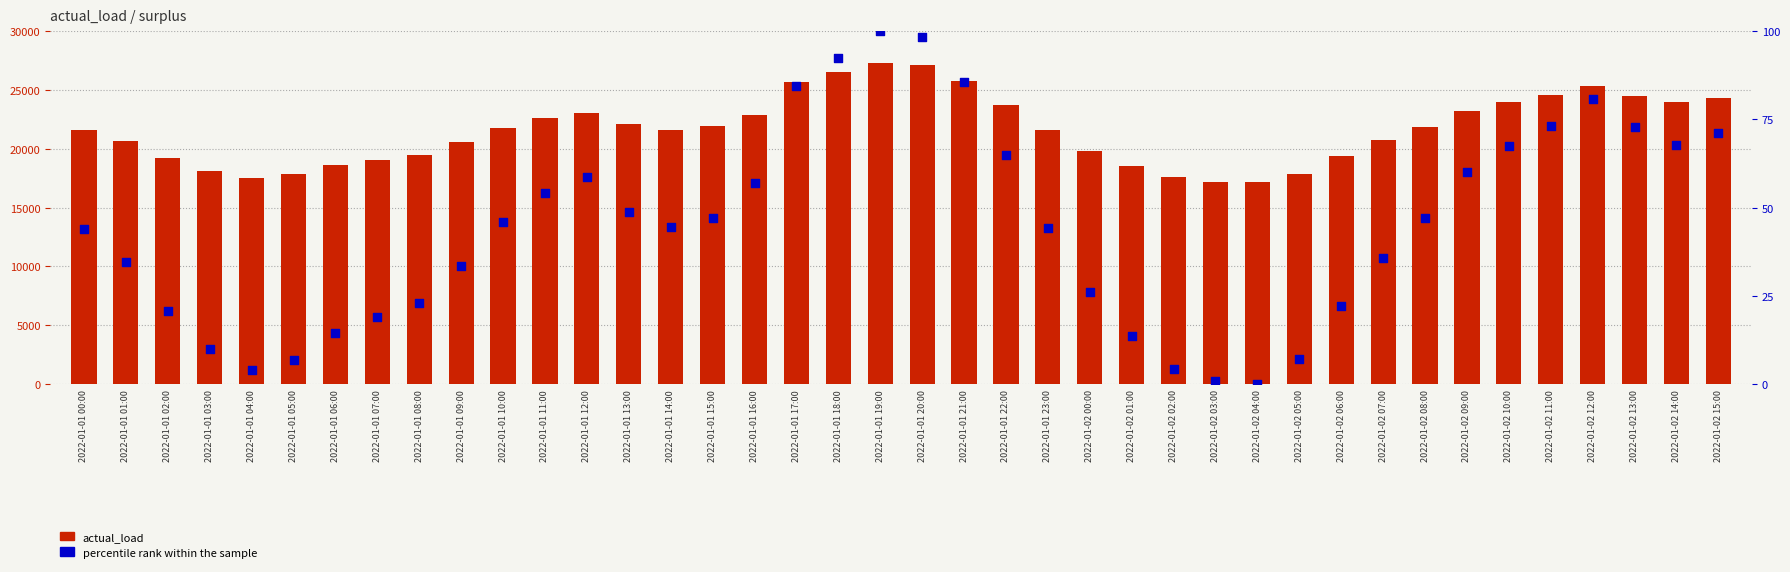

Which series reaches the maximum Y coordinate?

actual_load